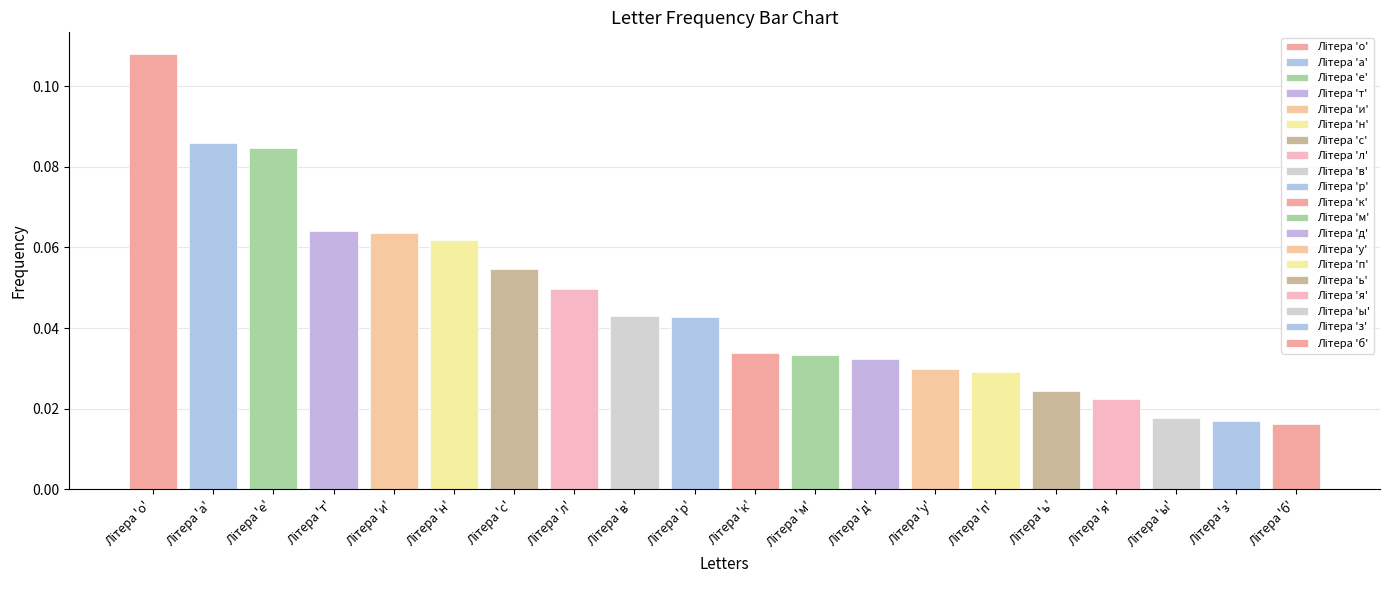

Reading left to right, transcribe all the data shown in this chart.

0.1	0.1	0.1	0.1	0.1	0.1	0.1	0.0	0.0	0.0	0.0	0.0	0.0	0.0	0.0	0.0	0.0	0.0	0.0	0.0